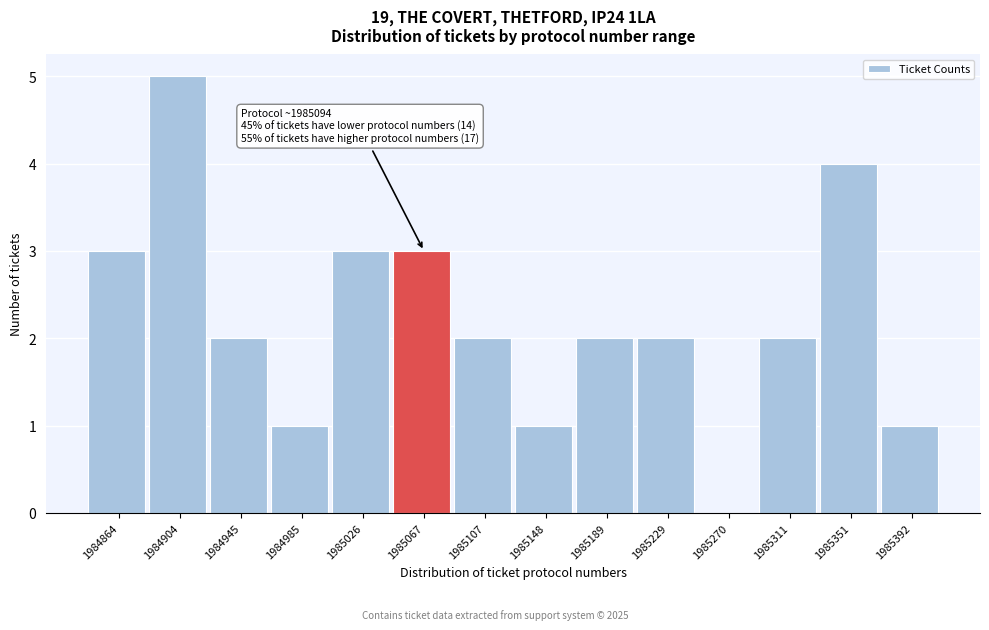

Which has a higher value, 1985107 or 1985026?

1985026